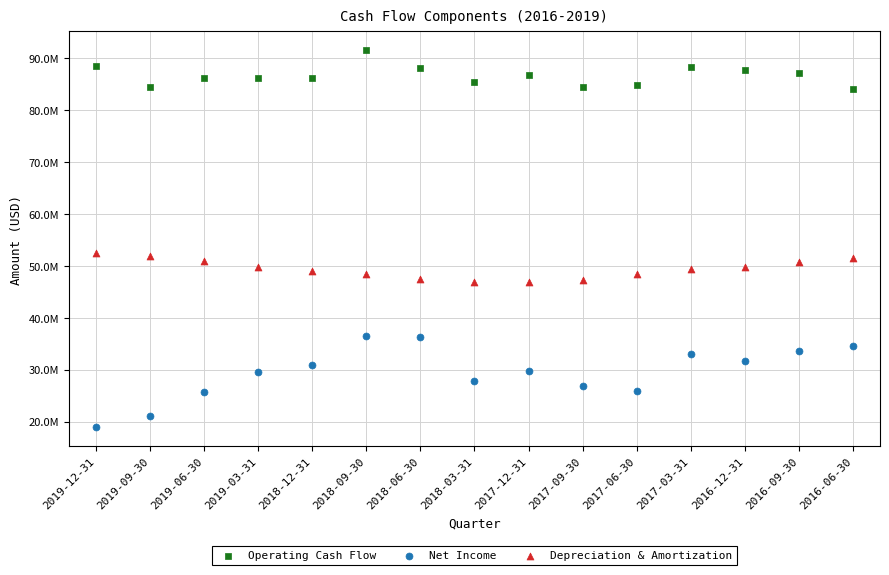

What are all the series names shown in the legend?

Operating Cash Flow, Net Income, Depreciation & Amortization